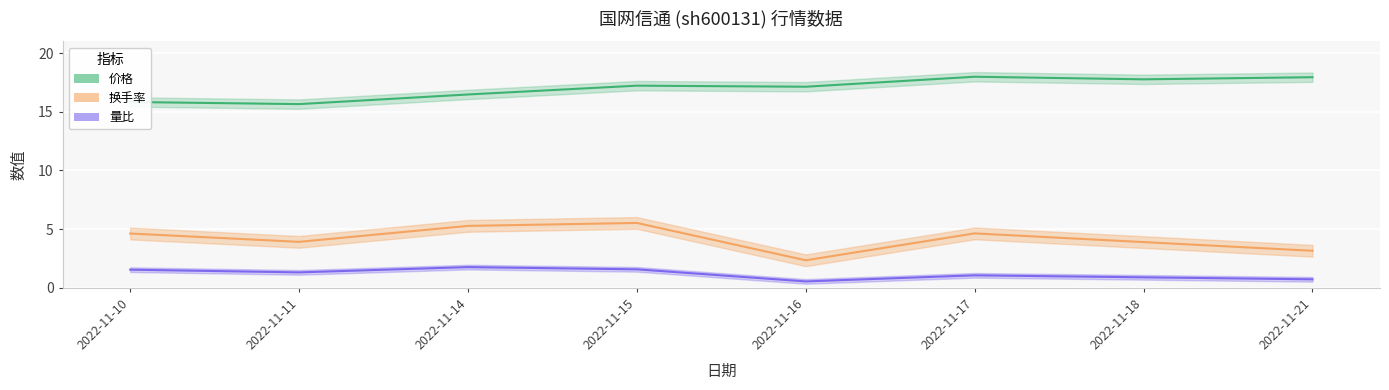

Where is 量比 nearest to the value 1?

2022-11-17